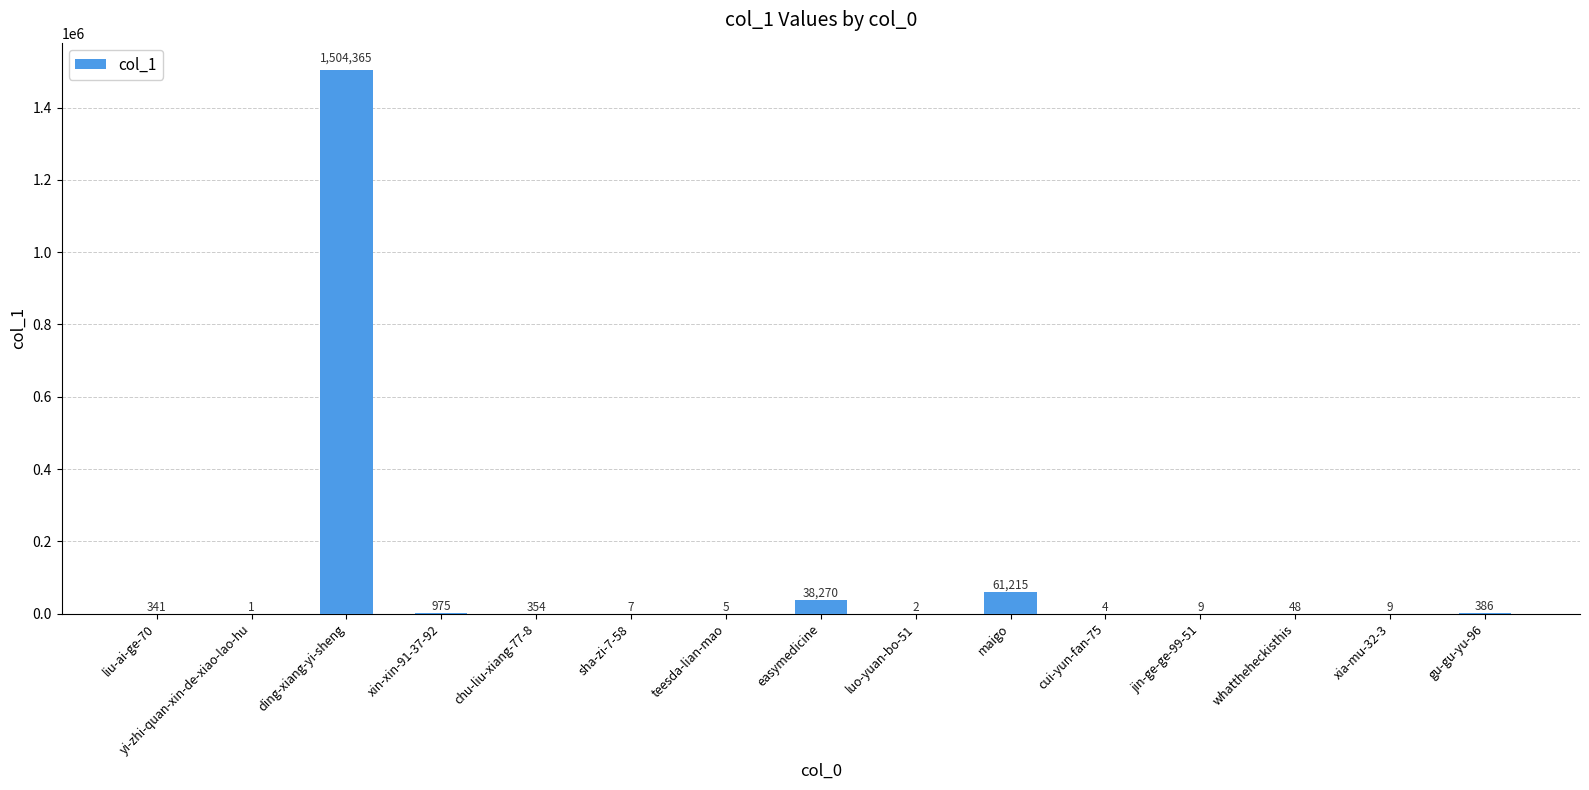

What is the sum of the values at teesda-lian-mao and yi-zhi-quan-xin-de-xiao-lao-hu?

6